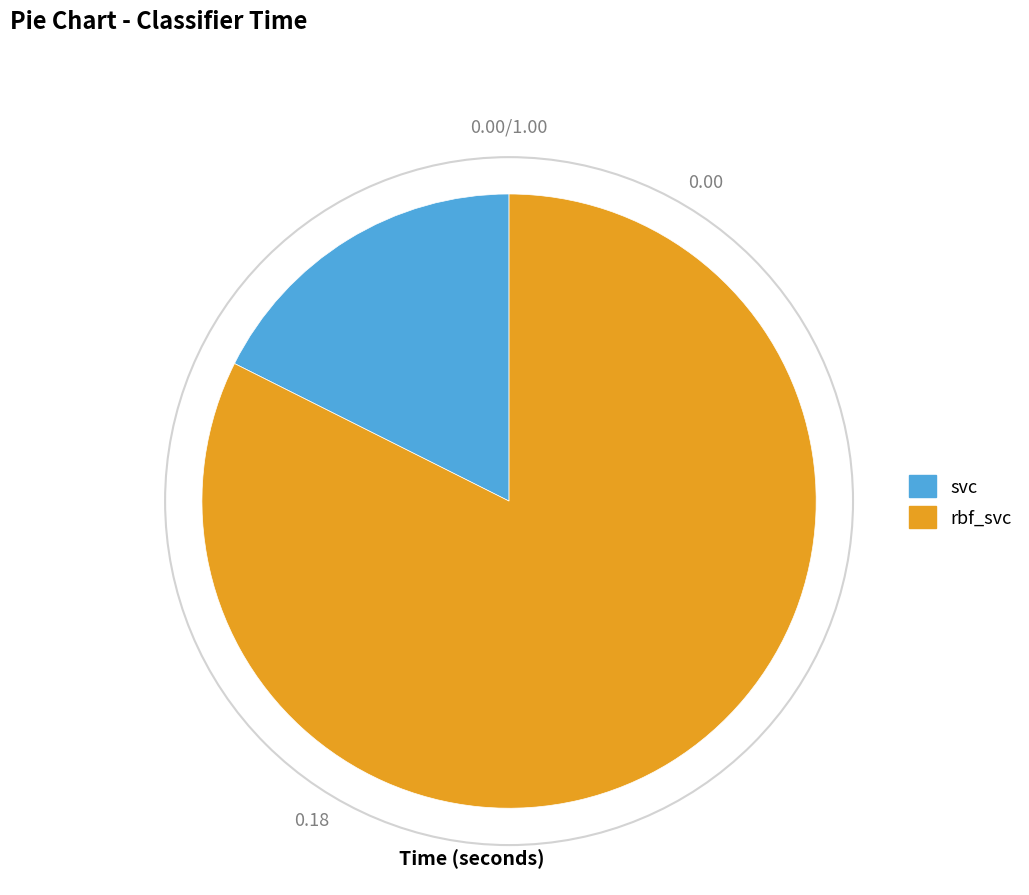

Which slice is the smallest?

svc